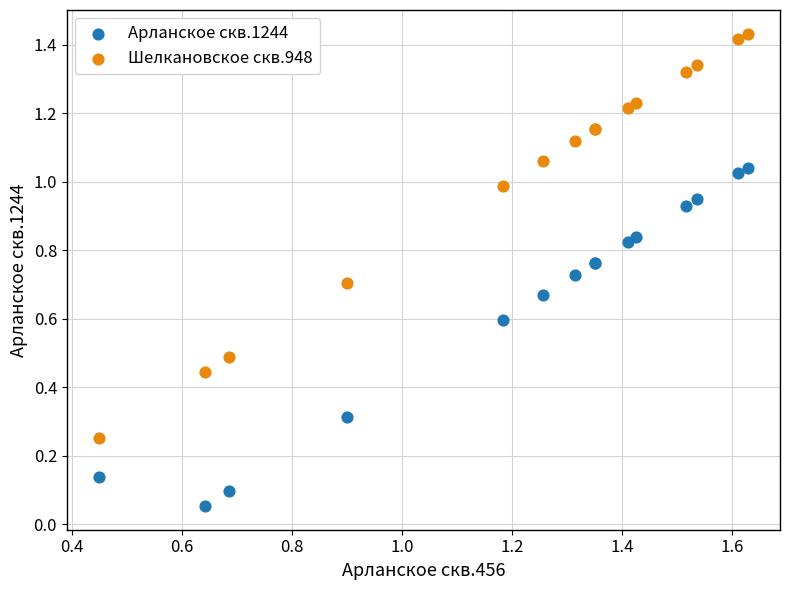

Which series reaches the maximum Y coordinate?

Шелкановское скв.948